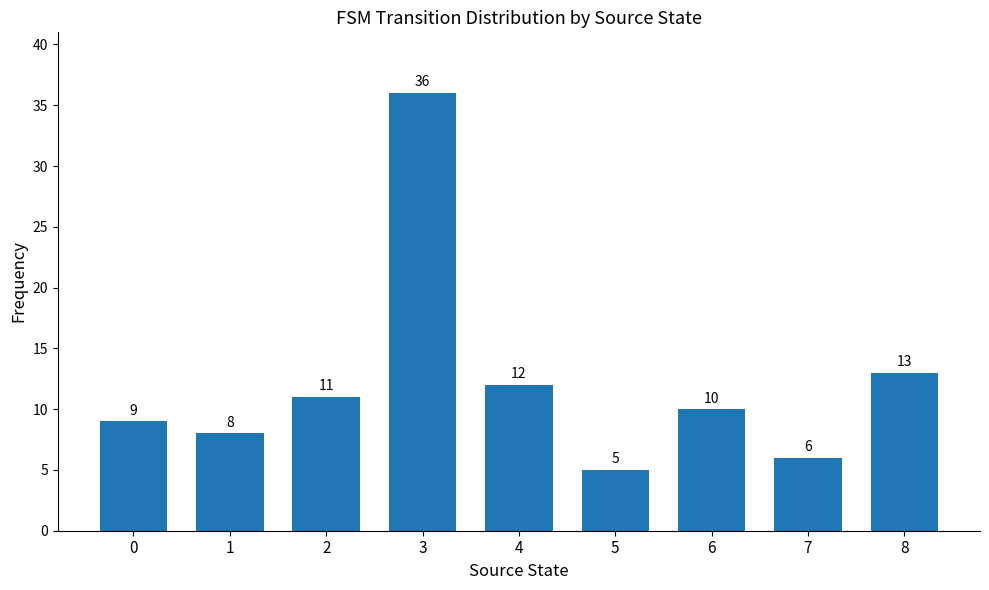

How many distinct data groups are displayed?

1